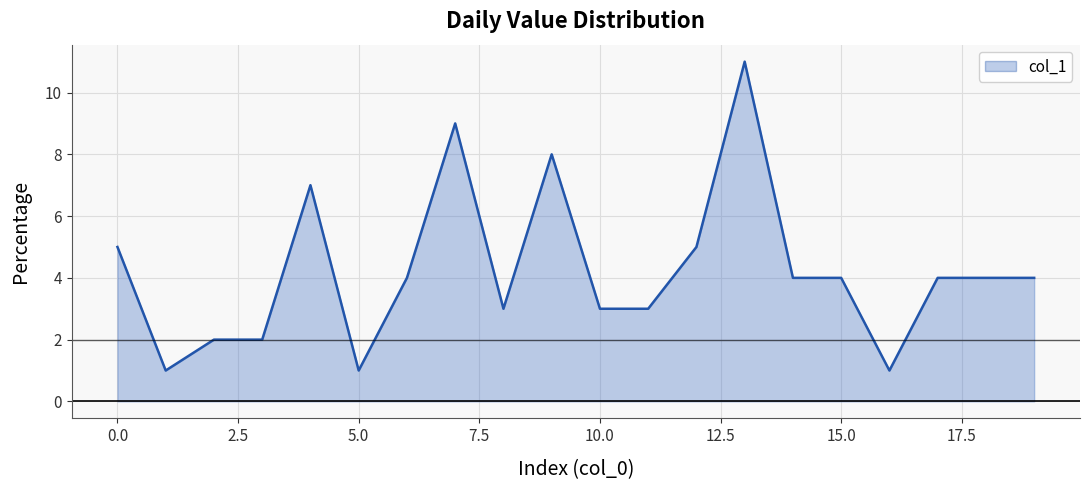

What is the difference between the maximum and minimum values?

10